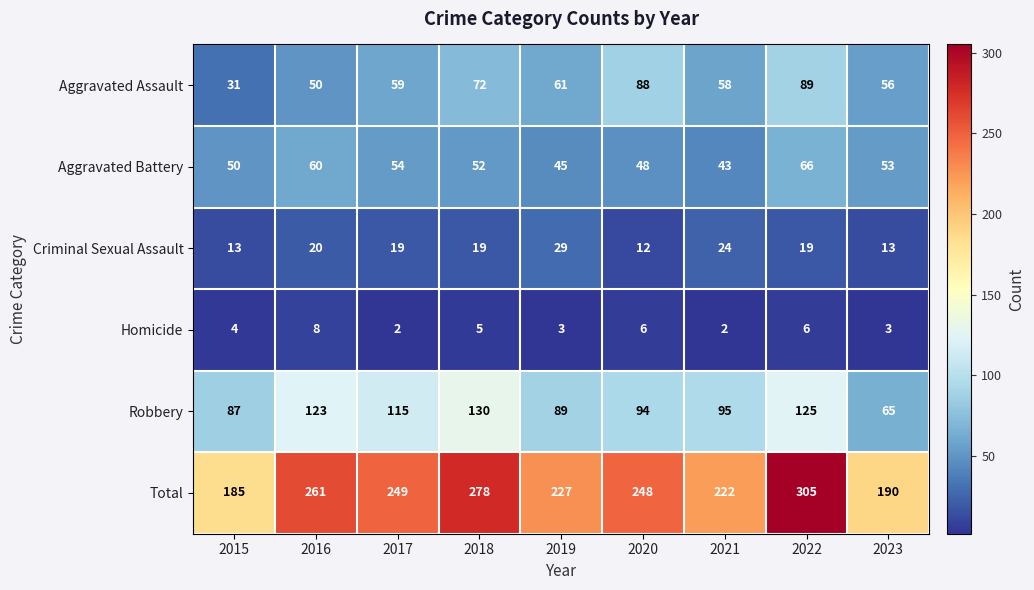

Between 2016 and 2017, which series saw the biggest shift?

Total